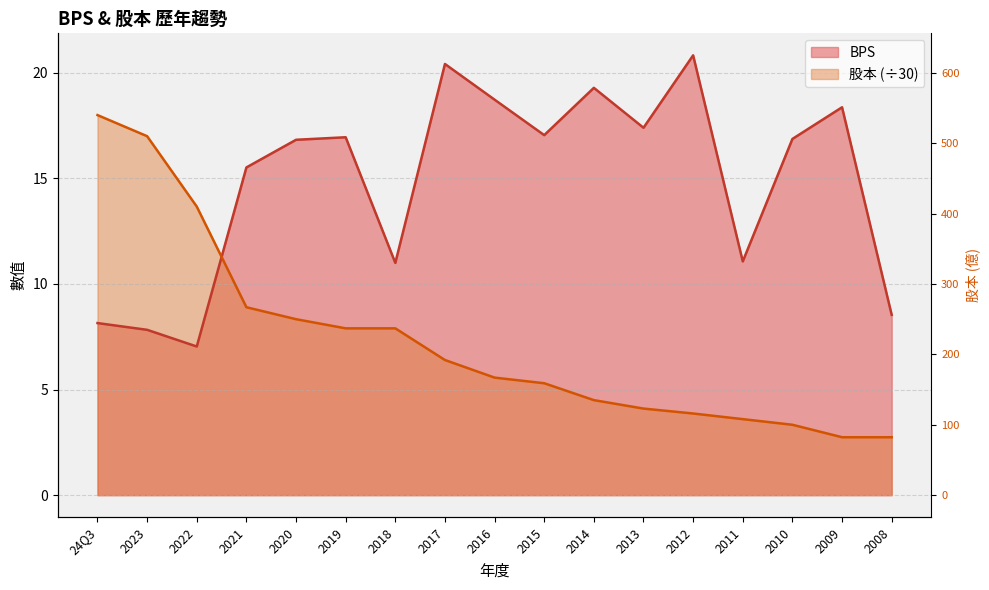

What is the difference between the BPS values at 2008 and 2022?

1.5